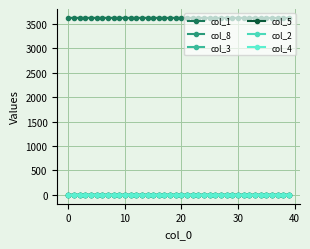

Which series has the largest total across all categories?

col_1